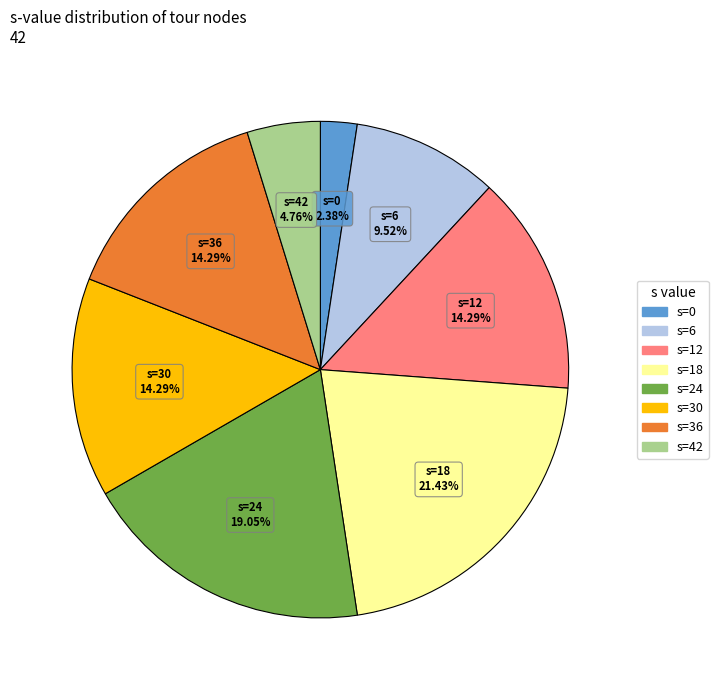

Is there any slice that represents more than half of the pie?

No